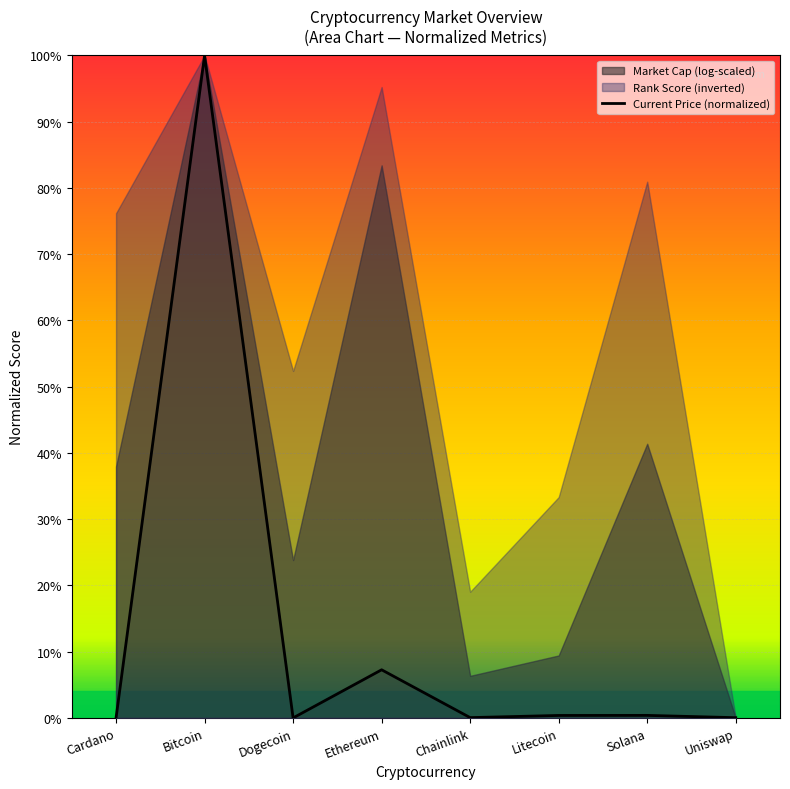

The chart shows a value of 0.0 at Solana. True or false?

False